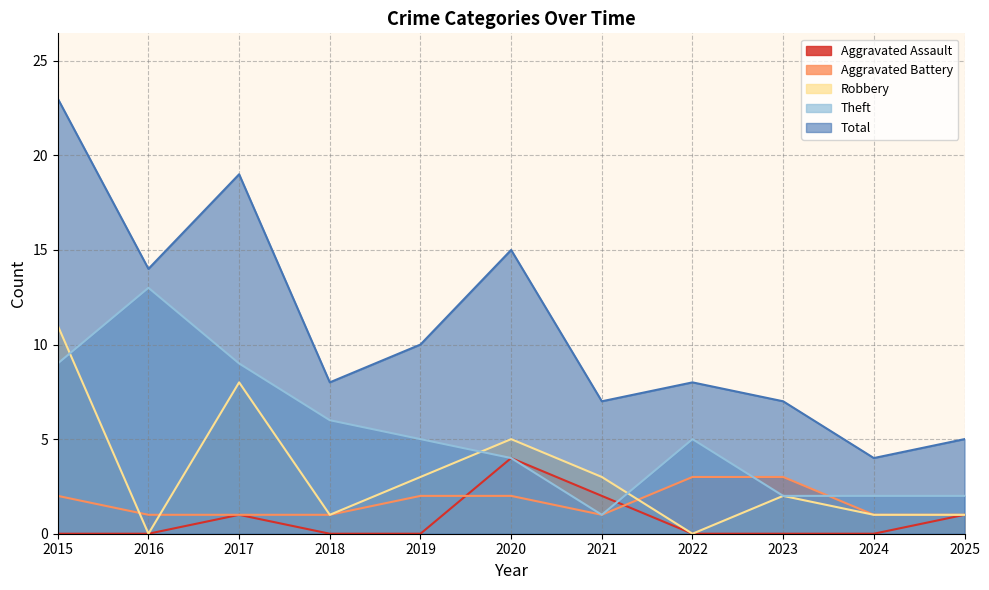

What are all the series names shown in the legend?

Aggravated Assault, Aggravated Battery, Robbery, Theft, Total